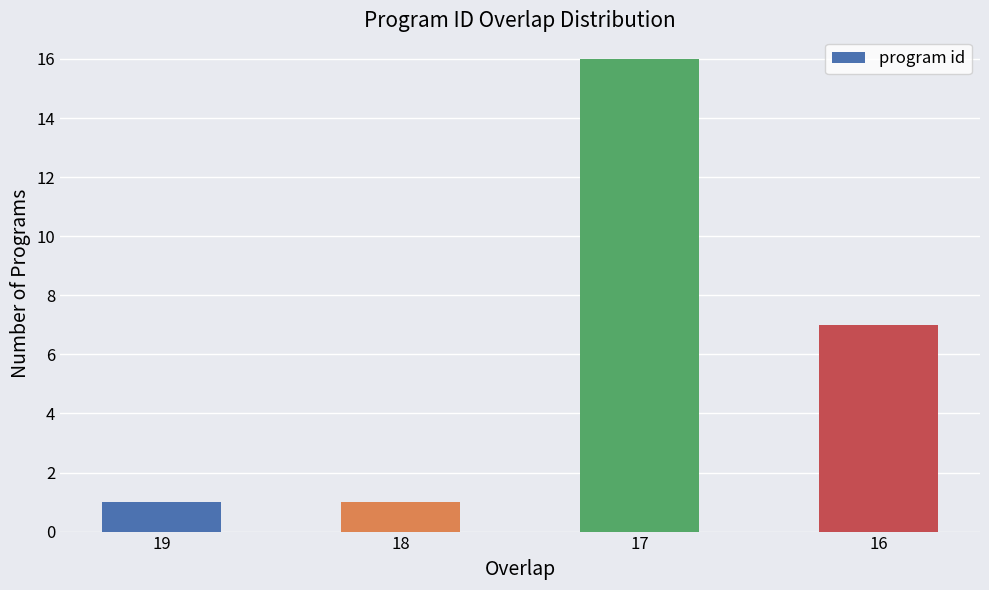

What is the value of the 3rd bar from the left?

16